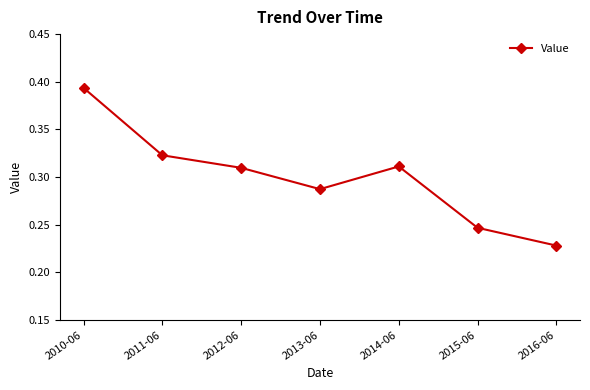

At which category does the chart reach its peak across all series?

2010-06